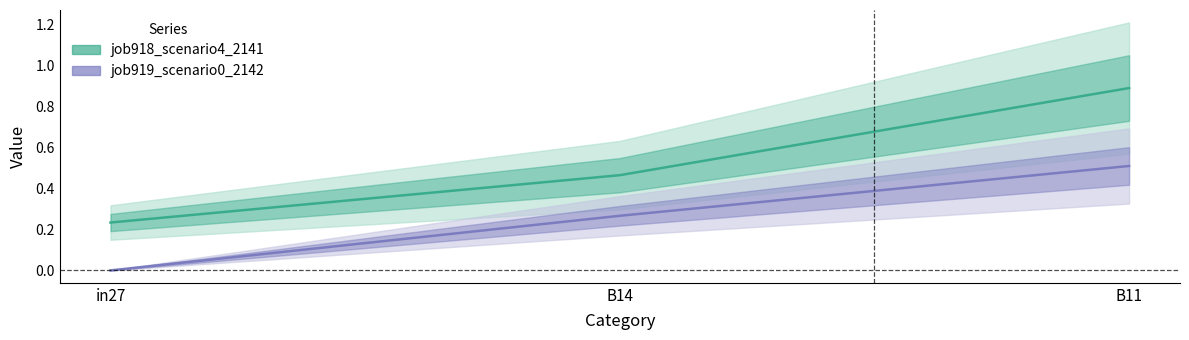

Between B14 and in27, which is larger?

B14